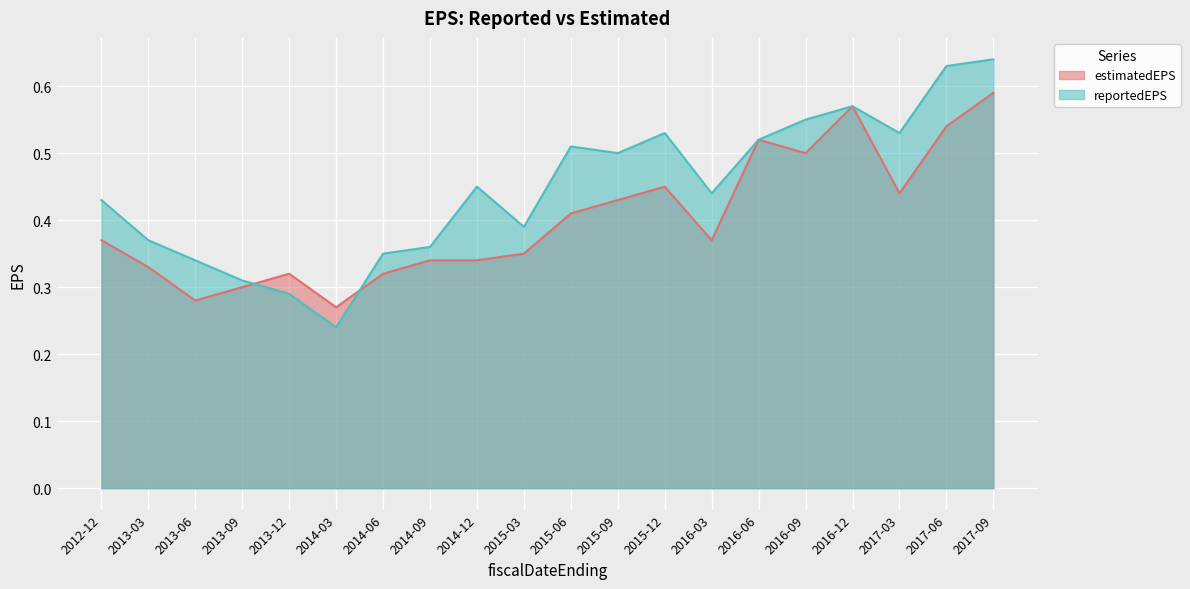

What is the sum of all reportedEPS values?

8.9